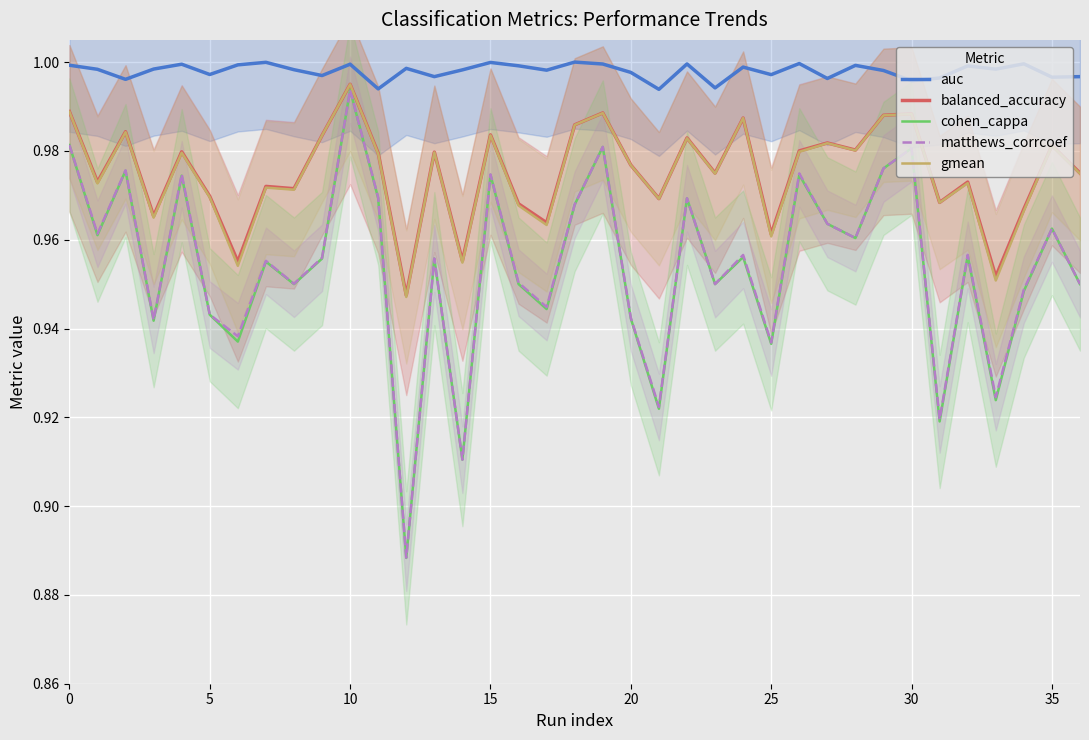

Which series has the widest spread of values?

cohen_cappa